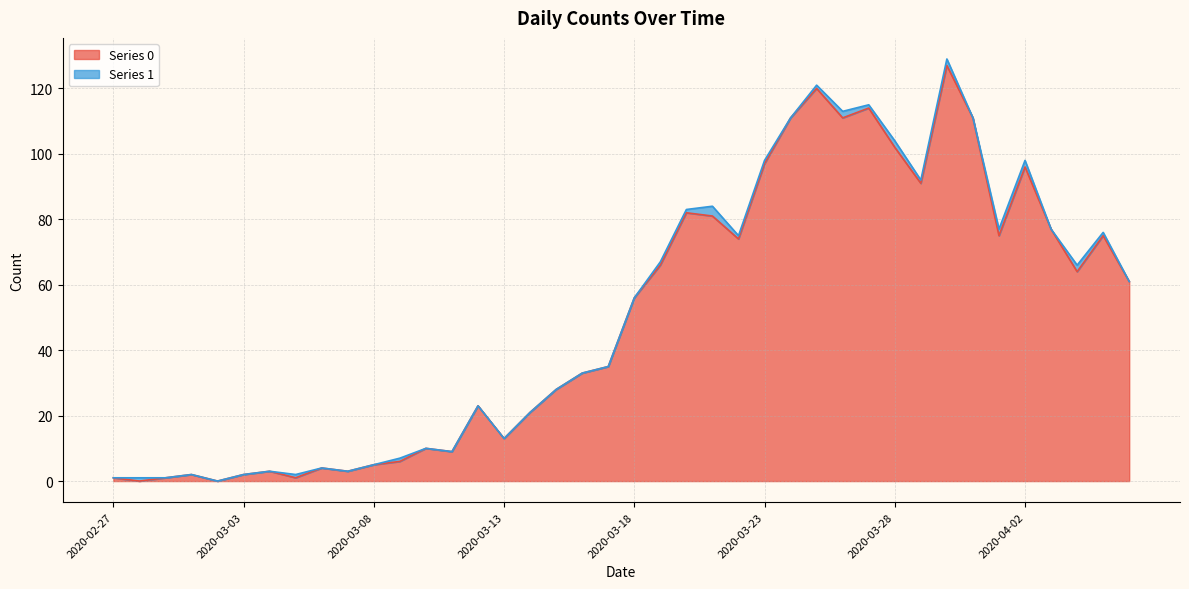

What is the label of the 35th point from the left?

2020-04-01